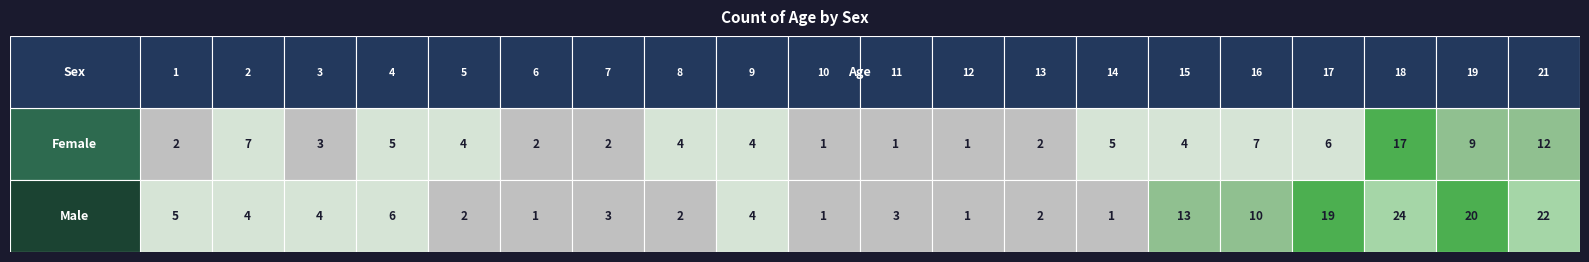

What is the sum of all female values?

98